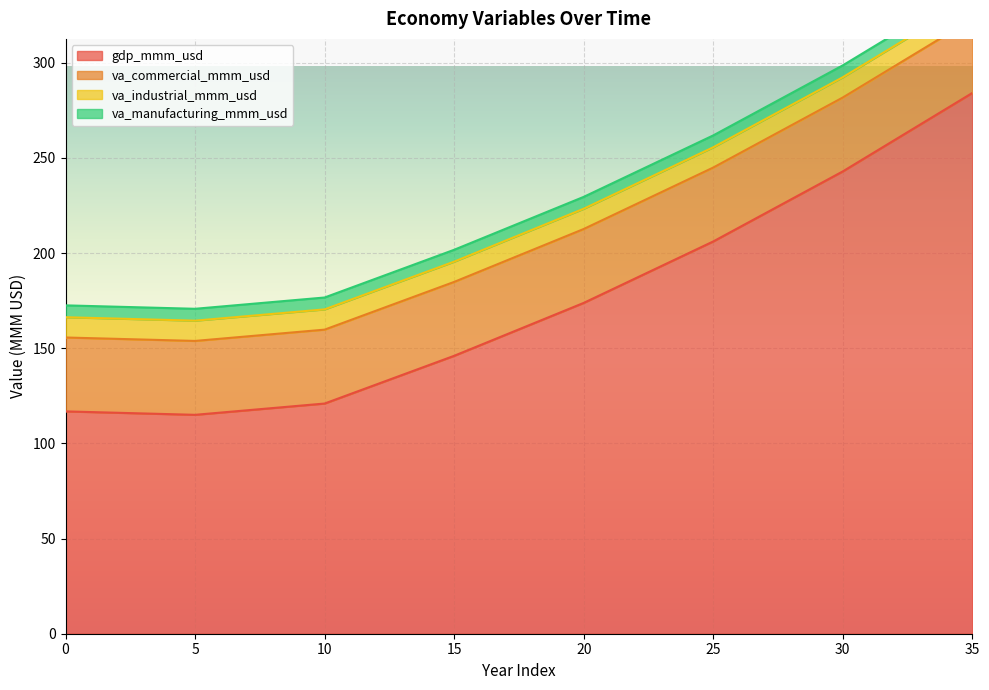

How many values in the gdp_mmm_usd series are below 162?

18